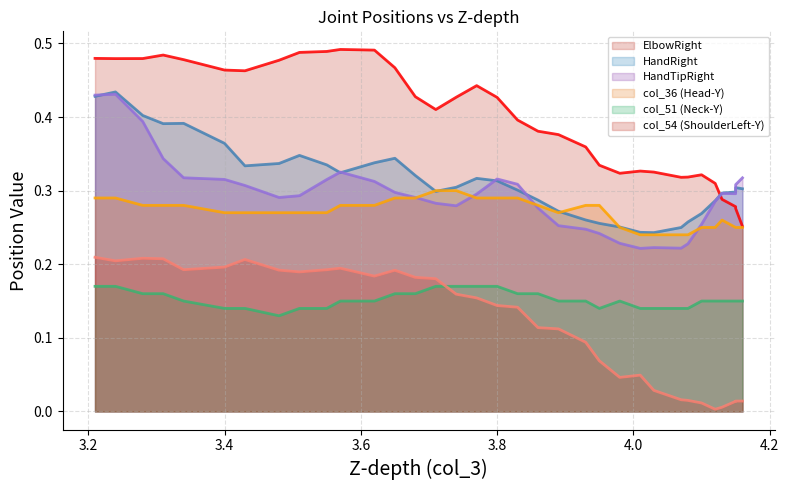

True or false: col_54 (ShoulderLeft-Y) and HandTipRight cross at least once.

False